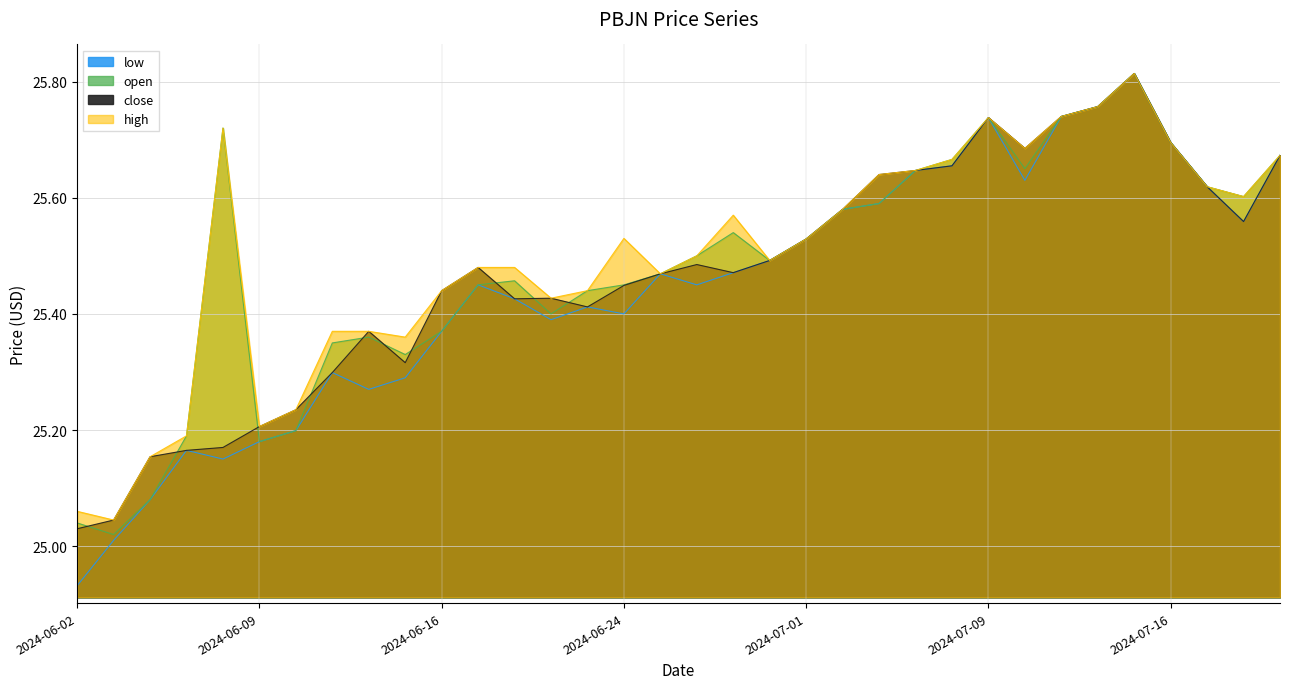

Reading left to right, what are all the values shown in this chart?

low: 2024-06-02=24.9	2024-06-03=25.0	2024-06-04=25.1	2024-06-05=25.2	2024-06-06=25.1	2024-06-09=25.2	2024-06-10=25.2	2024-06-11=25.3	2024-06-12=25.3	2024-06-13=25.3	2024-06-16=25.4	2024-06-17=25.5	2024-06-19=25.4	2024-06-20=25.4	2024-06-23=25.4	2024-06-24=25.4	2024-06-25=25.5	2024-06-26=25.5	2024-06-27=25.5	2024-06-30=25.5	2024-07-01=25.5	2024-07-02=25.6	2024-07-04=25.6	2024-07-07=25.6	2024-07-08=25.7	2024-07-09=25.7	2024-07-10=25.6	2024-07-11=25.7	2024-07-14=25.8	2024-07-15=25.8	2024-07-16=25.7	2024-07-17=25.6	2024-07-18=25.6	2024-07-22=25.7
open: 2024-06-02=25.0	2024-06-03=25.0	2024-06-04=25.1	2024-06-05=25.2	2024-06-06=25.7	2024-06-09=25.2	2024-06-10=25.2	2024-06-11=25.4	2024-06-12=25.4	2024-06-13=25.3	2024-06-16=25.4	2024-06-17=25.5	2024-06-19=25.5	2024-06-20=25.4	2024-06-23=25.4	2024-06-24=25.5	2024-06-25=25.5	2024-06-26=25.5	2024-06-27=25.5	2024-06-30=25.5	2024-07-01=25.5	2024-07-02=25.6	2024-07-04=25.6	2024-07-07=25.6	2024-07-08=25.7	2024-07-09=25.7	2024-07-10=25.6	2024-07-11=25.7	2024-07-14=25.8	2024-07-15=25.8	2024-07-16=25.7	2024-07-17=25.6	2024-07-18=25.6	2024-07-22=25.7
close: 2024-06-02=25.0	2024-06-03=25.0	2024-06-04=25.2	2024-06-05=25.2	2024-06-06=25.2	2024-06-09=25.2	2024-06-10=25.2	2024-06-11=25.3	2024-06-12=25.4	2024-06-13=25.3	2024-06-16=25.4	2024-06-17=25.5	2024-06-19=25.4	2024-06-20=25.4	2024-06-23=25.4	2024-06-24=25.4	2024-06-25=25.5	2024-06-26=25.5	2024-06-27=25.5	2024-06-30=25.5	2024-07-01=25.5	2024-07-02=25.6	2024-07-04=25.6	2024-07-07=25.6	2024-07-08=25.7	2024-07-09=25.7	2024-07-10=25.7	2024-07-11=25.7	2024-07-14=25.8	2024-07-15=25.8	2024-07-16=25.7	2024-07-17=25.6	2024-07-18=25.6	2024-07-22=25.7
high: 2024-06-02=25.1	2024-06-03=25.0	2024-06-04=25.2	2024-06-05=25.2	2024-06-06=25.7	2024-06-09=25.2	2024-06-10=25.2	2024-06-11=25.4	2024-06-12=25.4	2024-06-13=25.4	2024-06-16=25.4	2024-06-17=25.5	2024-06-19=25.5	2024-06-20=25.4	2024-06-23=25.4	2024-06-24=25.5	2024-06-25=25.5	2024-06-26=25.5	2024-06-27=25.6	2024-06-30=25.5	2024-07-01=25.5	2024-07-02=25.6	2024-07-04=25.6	2024-07-07=25.6	2024-07-08=25.7	2024-07-09=25.7	2024-07-10=25.7	2024-07-11=25.7	2024-07-14=25.8	2024-07-15=25.8	2024-07-16=25.7	2024-07-17=25.6	2024-07-18=25.6	2024-07-22=25.7